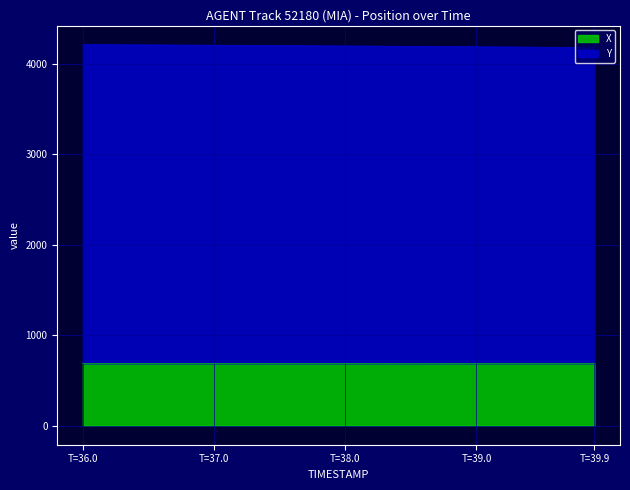

At which label does Y first exceed 4197?

T=36.0